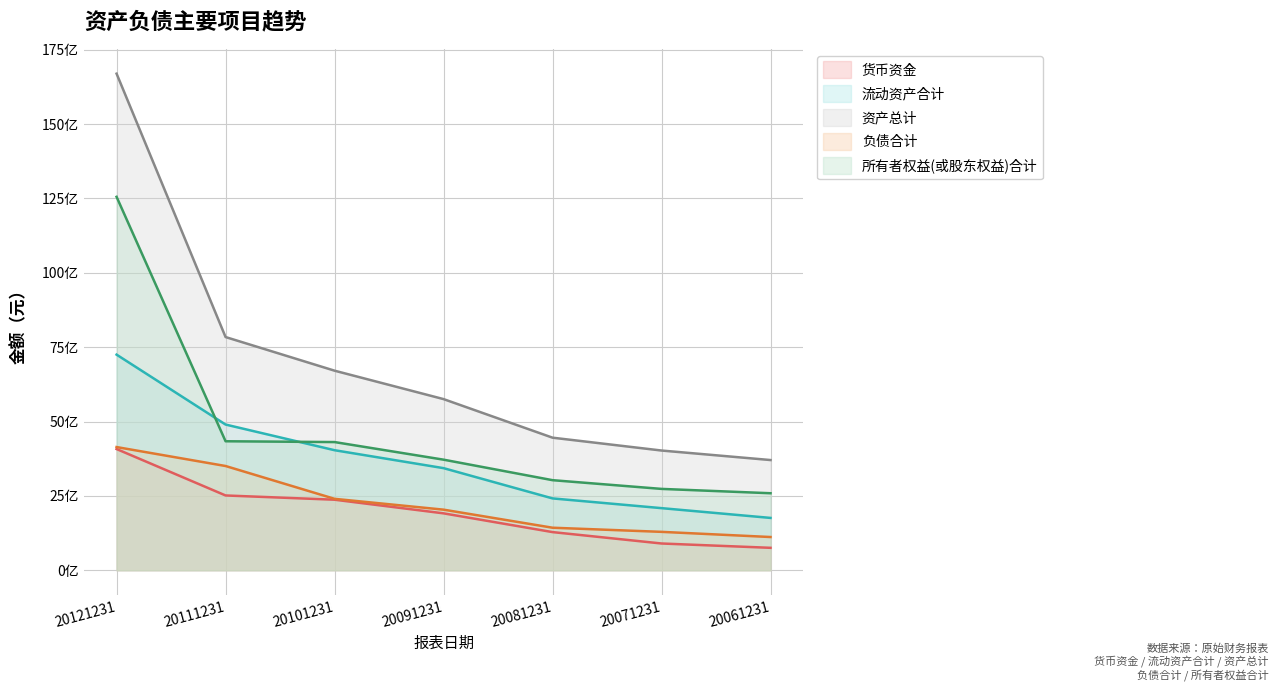

True or false: 货币资金 has more than 1 points higher than both neighbors.

False